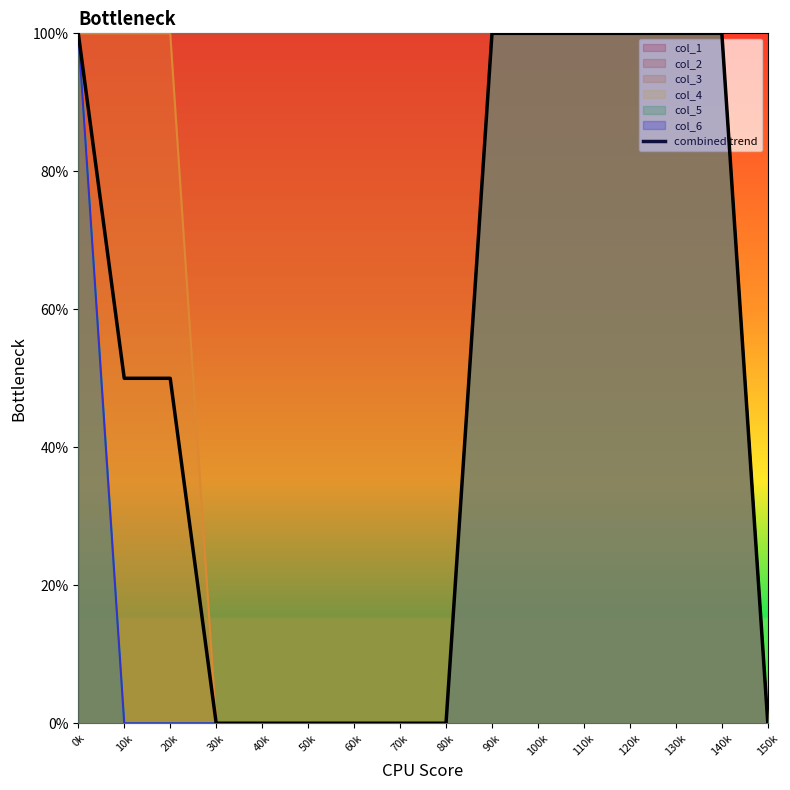

Reading right to left, what are all the values shown in this chart?

0.0	1.0	1.0	1.0	1.0	1.0	1.0	0.0	0.0	0.0	0.0	0.0	0.0	0.5	0.5	1.0